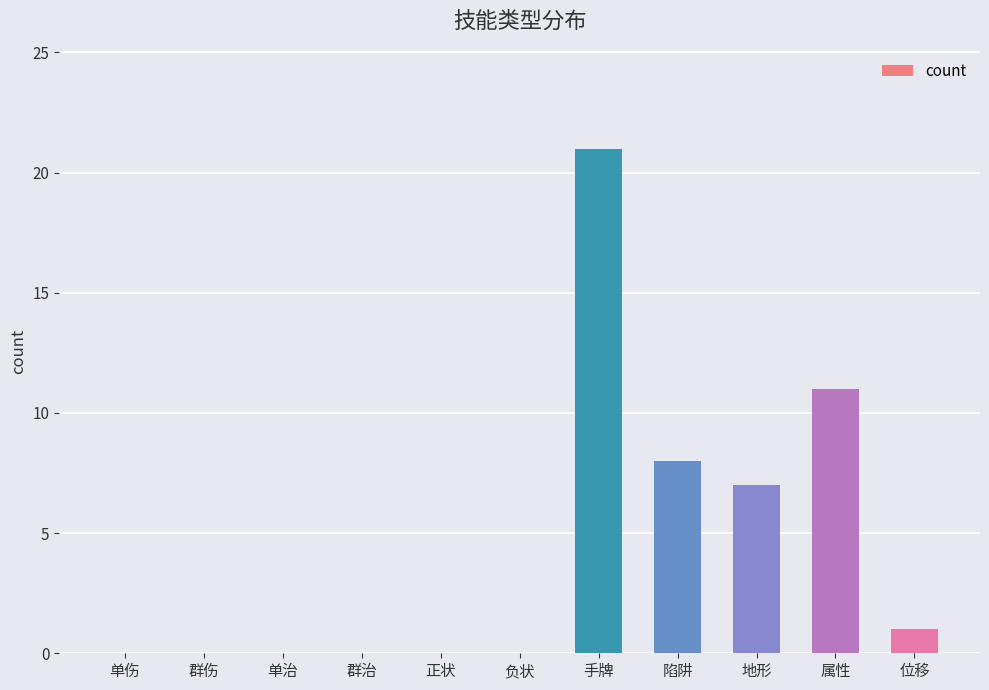

What is the maximum value shown in the chart?

21